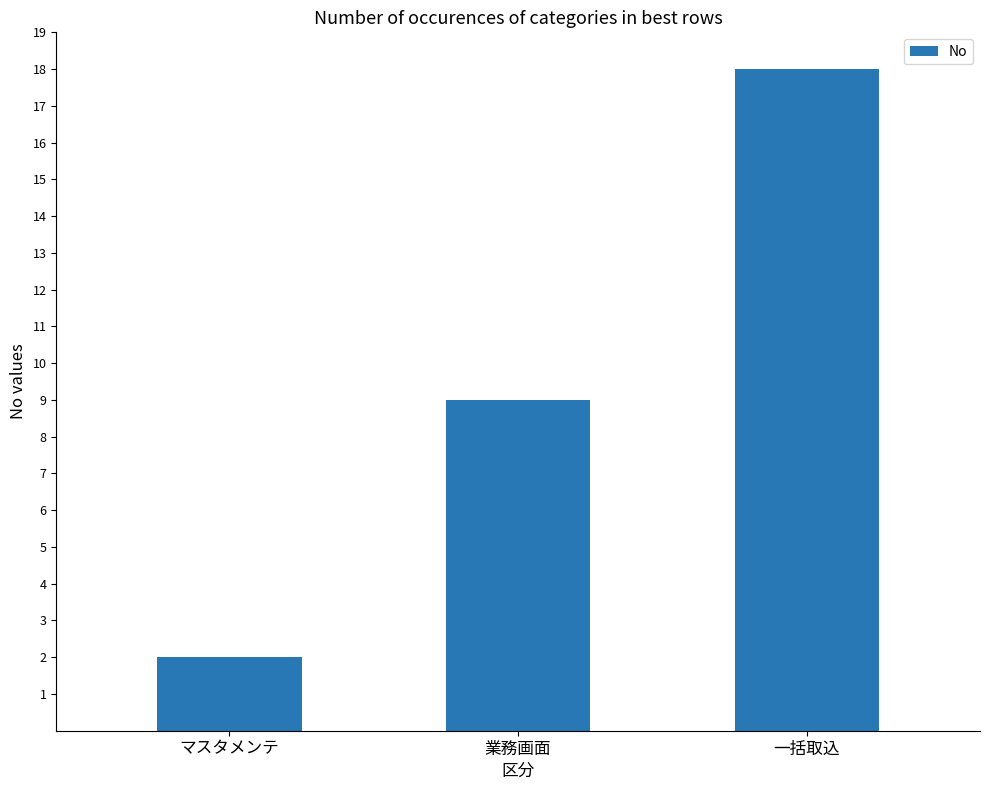

Between 一括取込 and 業務画面, which is larger?

一括取込